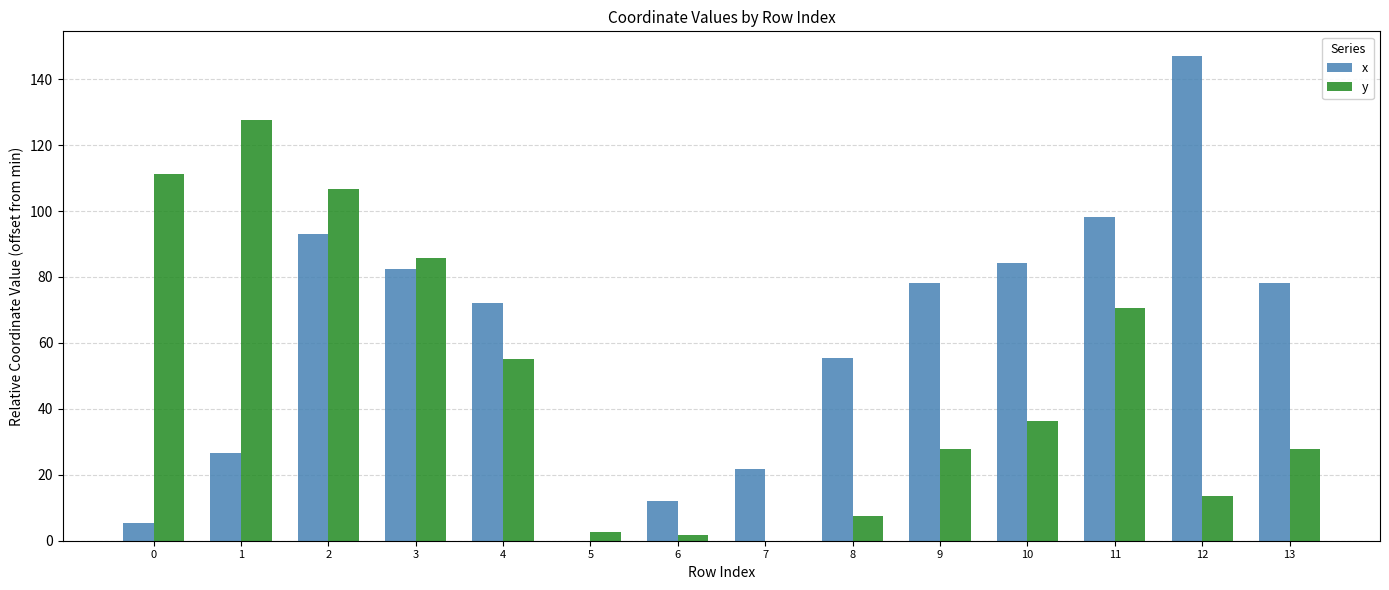

What is the difference between the y values at 2 and 13?

78.7